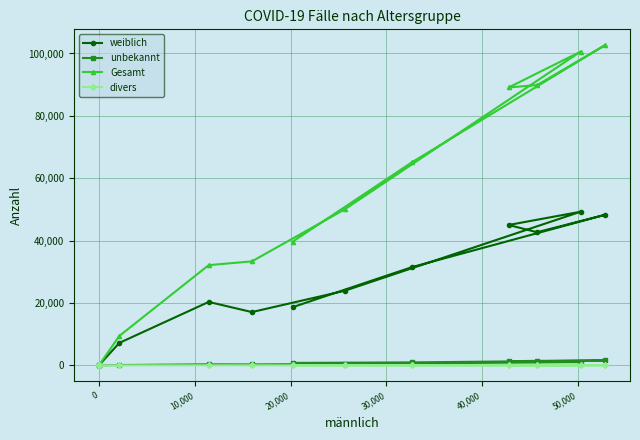

What is the highest value of the Gesamt series?

102613